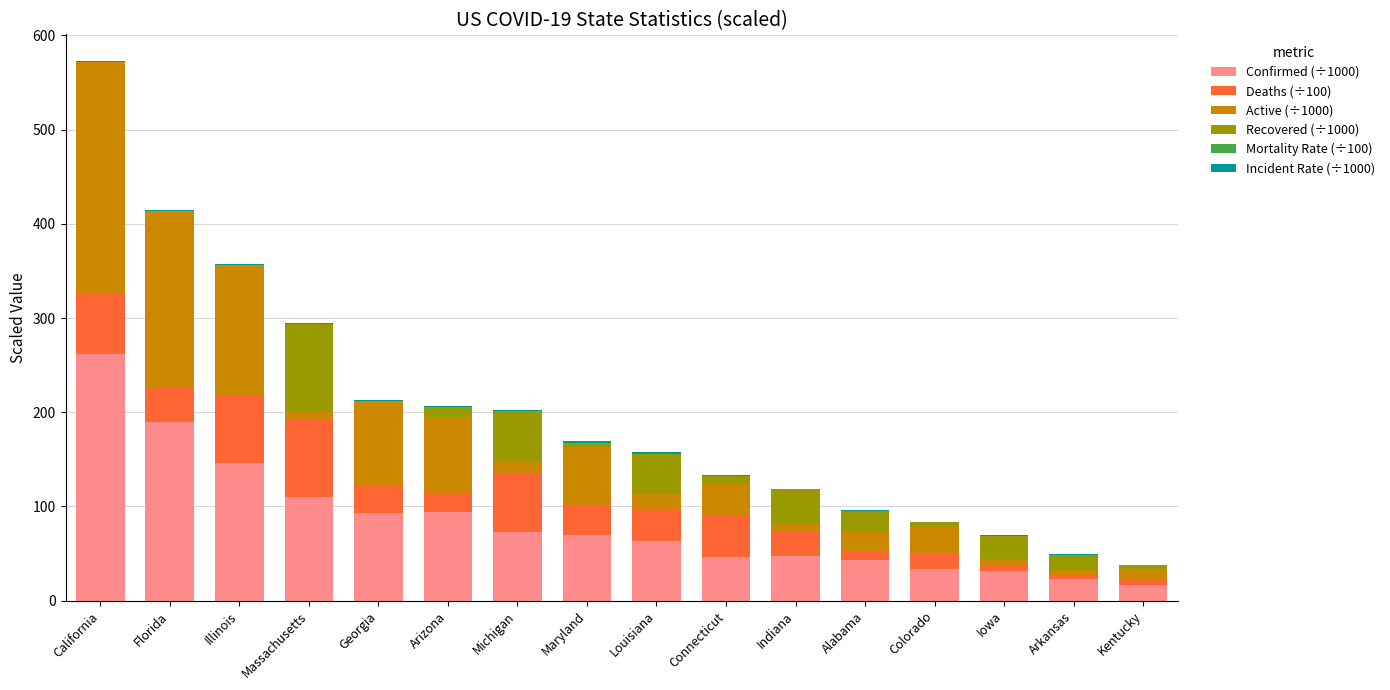

Is it true that Confirmed (÷1000) equals 42.4 at Louisiana?

False